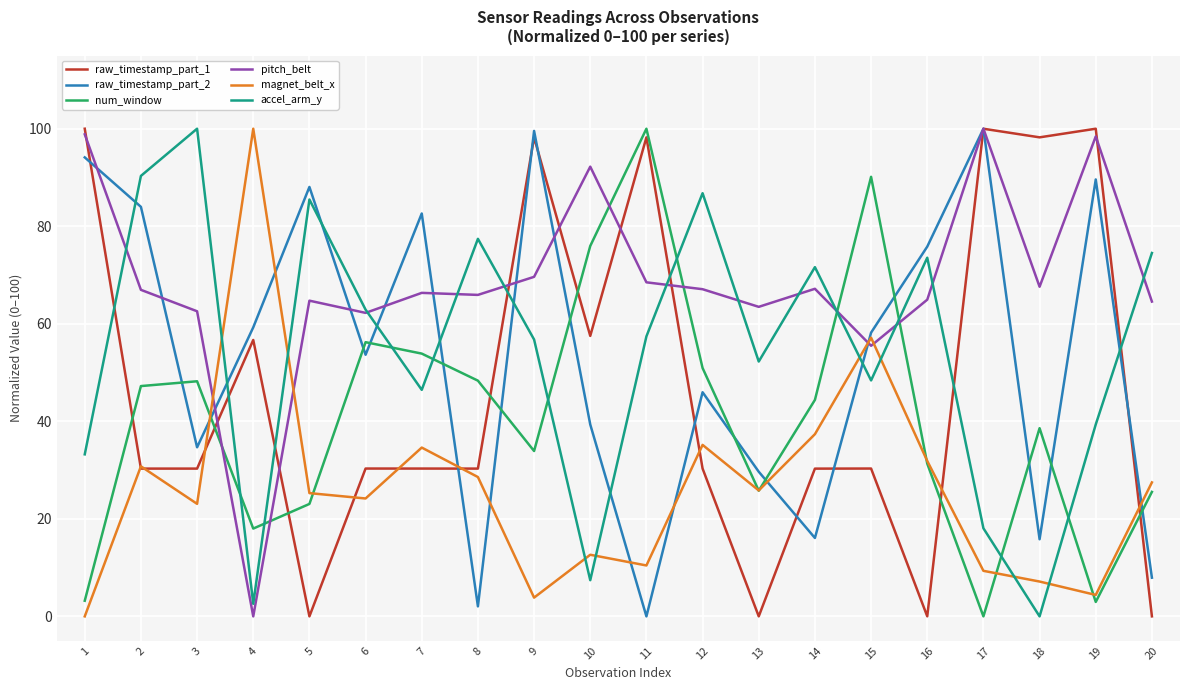

The value of accel_arm_y at 11 is 57.4. True or false?

True